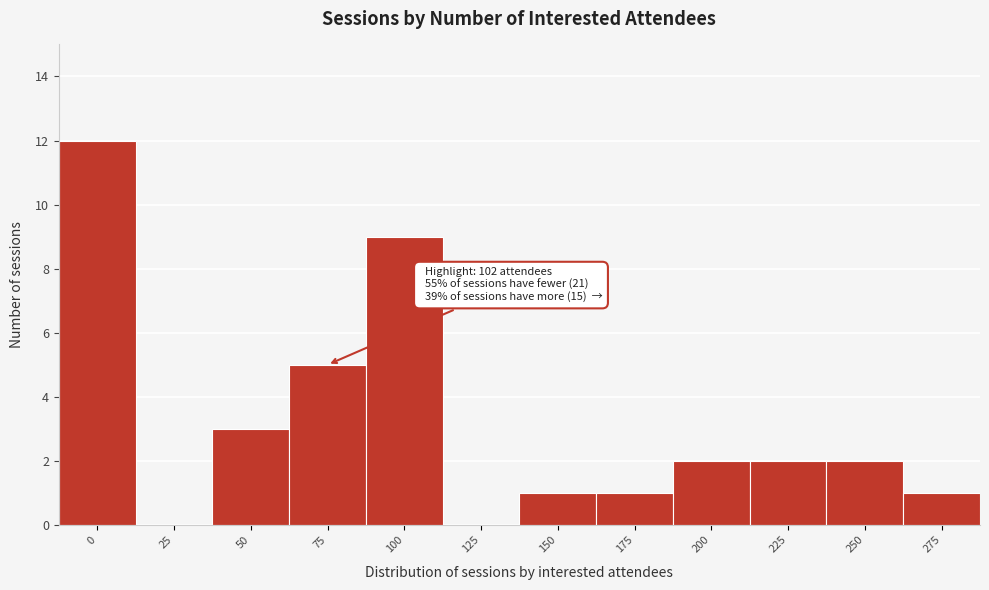

Reading left to right, list all the values displayed in this chart.

0=12	25=0	50=3	75=5	100=9	125=0	150=1	175=1	200=2	225=2	250=2	275=1